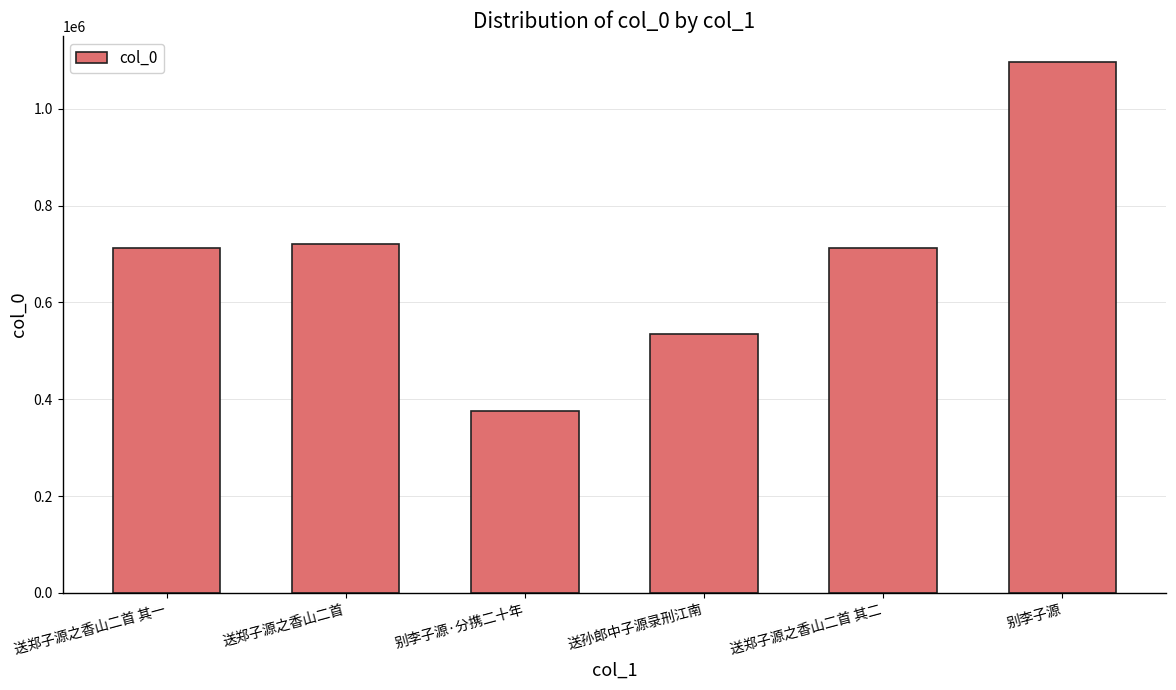

What is the change in value from 送孙郎中子源录刑江南 to 别李子源?

+560652